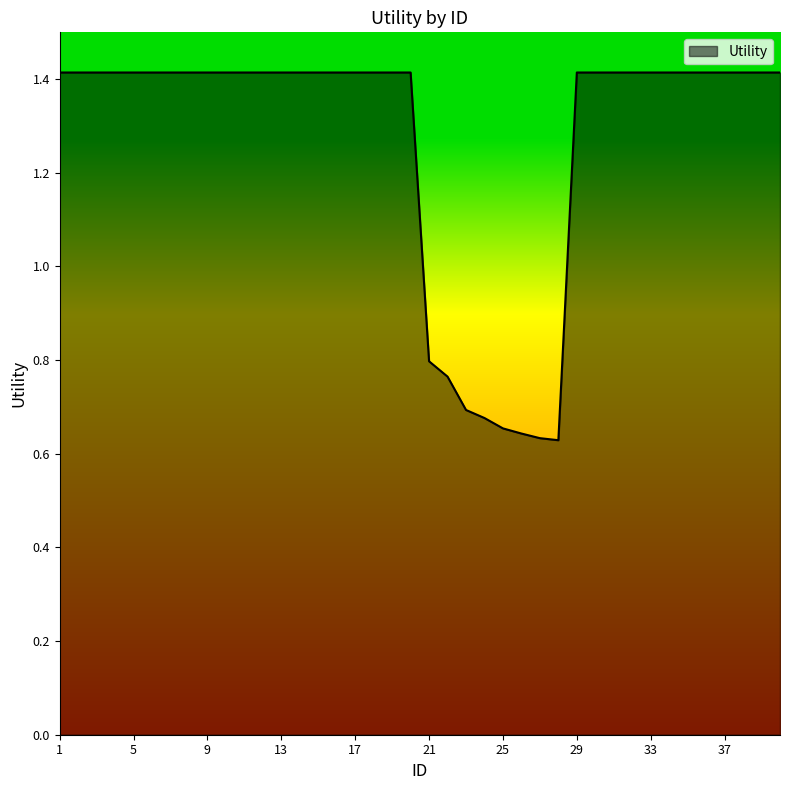

What is the maximum value shown in the chart?

1.4